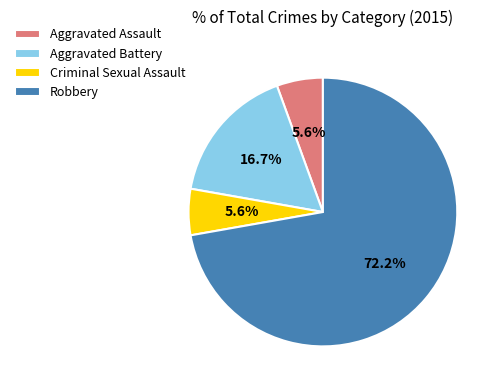

How many segments does this pie chart have?

4